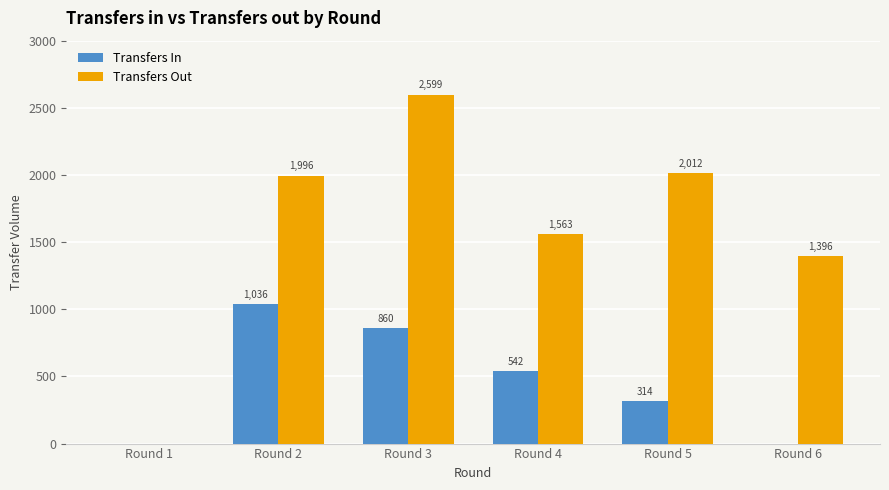

Which series has the largest total across all categories?

Transfers Out